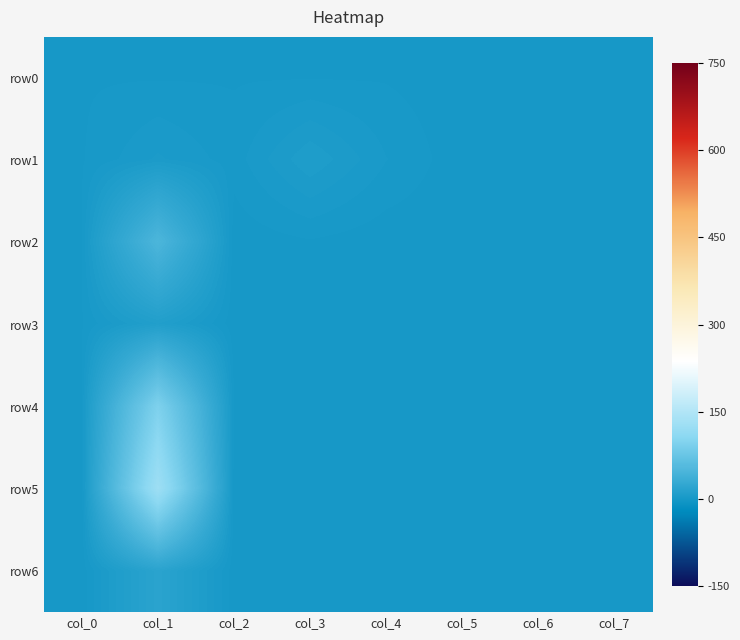

Reading right to left, list all the values displayed in this chart.

row0: col_7=0.0	col_6=0.0	col_5=0.0	col_4=1.0	col_3=1.0	col_2=1.0	col_1=1.0	col_0=1.0
row1: col_7=0.0	col_6=0.0	col_5=0.0	col_4=3.0	col_3=8.0	col_2=2.0	col_1=5.0	col_0=1.0
row2: col_7=0.0	col_6=1.0	col_5=0.0	col_4=0.0	col_3=1.0	col_2=0.0	col_1=49.0	col_0=1.0
row3: col_7=0.0	col_6=0.0	col_5=1.0	col_4=0.0	col_3=0.0	col_2=0.0	col_1=10.0	col_0=1.0
row4: col_7=0.0	col_6=0.0	col_5=0.0	col_4=0.0	col_3=0.0	col_2=1.0	col_1=95.0	col_0=1.0
row5: col_7=0.8	col_6=0.0	col_5=0.0	col_4=1.0	col_3=0.0	col_2=0.0	col_1=128.0	col_0=0.0
row6: col_7=0.0	col_6=1.0	col_5=0.0	col_4=0.0	col_3=0.0	col_2=0.0	col_1=18.0	col_0=0.0